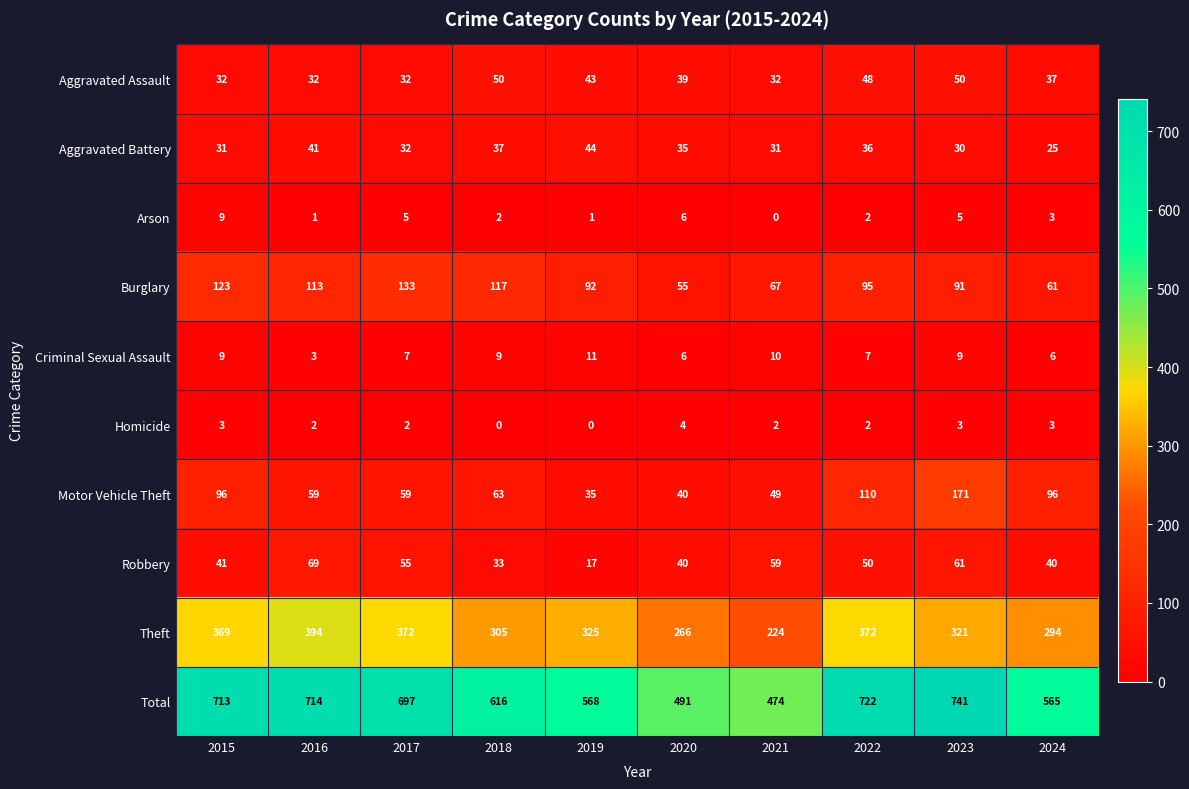

Between 2018 and 2024, which series saw the biggest shift?

Burglary